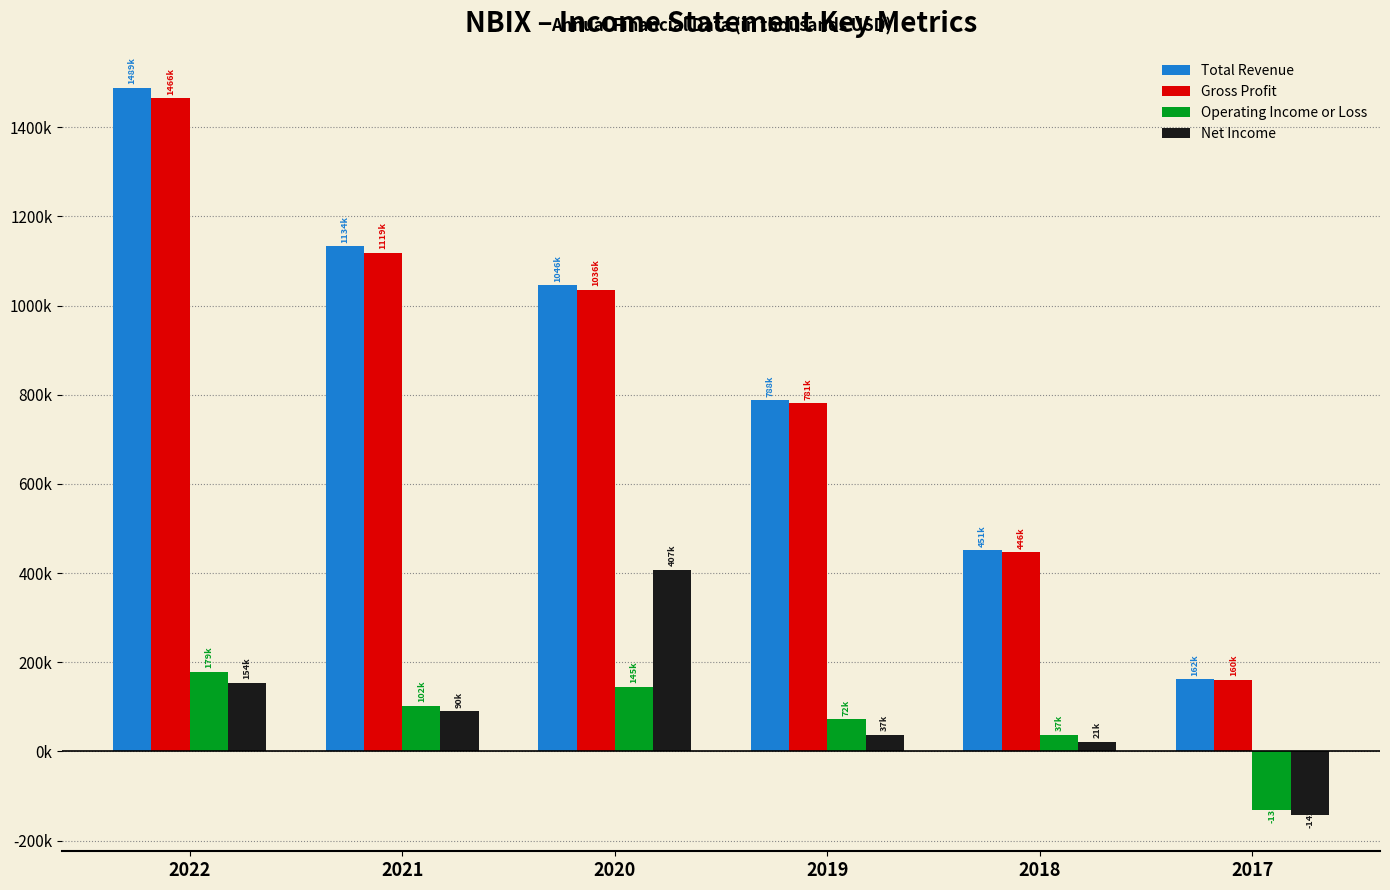

Are the bars grouped side by side (vs. stacked)?

Yes